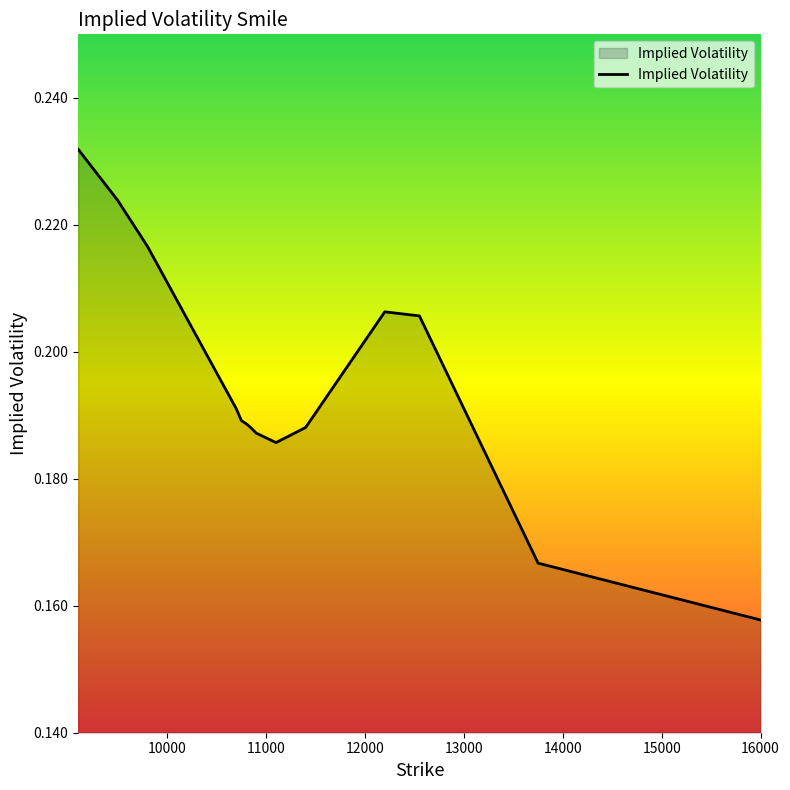

List the labels in order of value, largest first.

9100, 9500, 9800, 12200, 12550, 10700, 10750, 10800, 11400, 10850, 10900, 11100, 13750, 16000